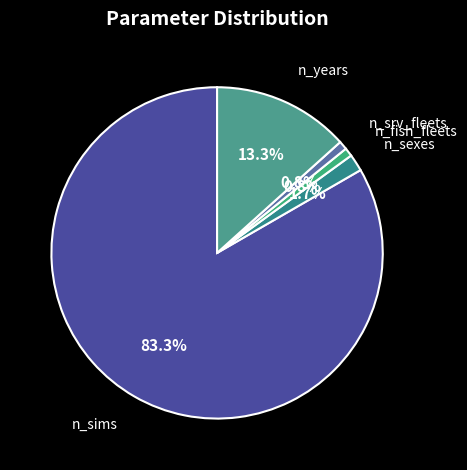

Which category has the biggest portion of the pie?

n_sims